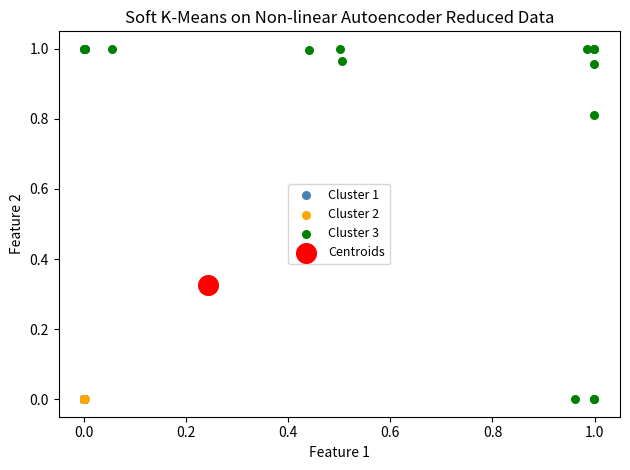

Which series contains the highest Y value?

Cluster 3